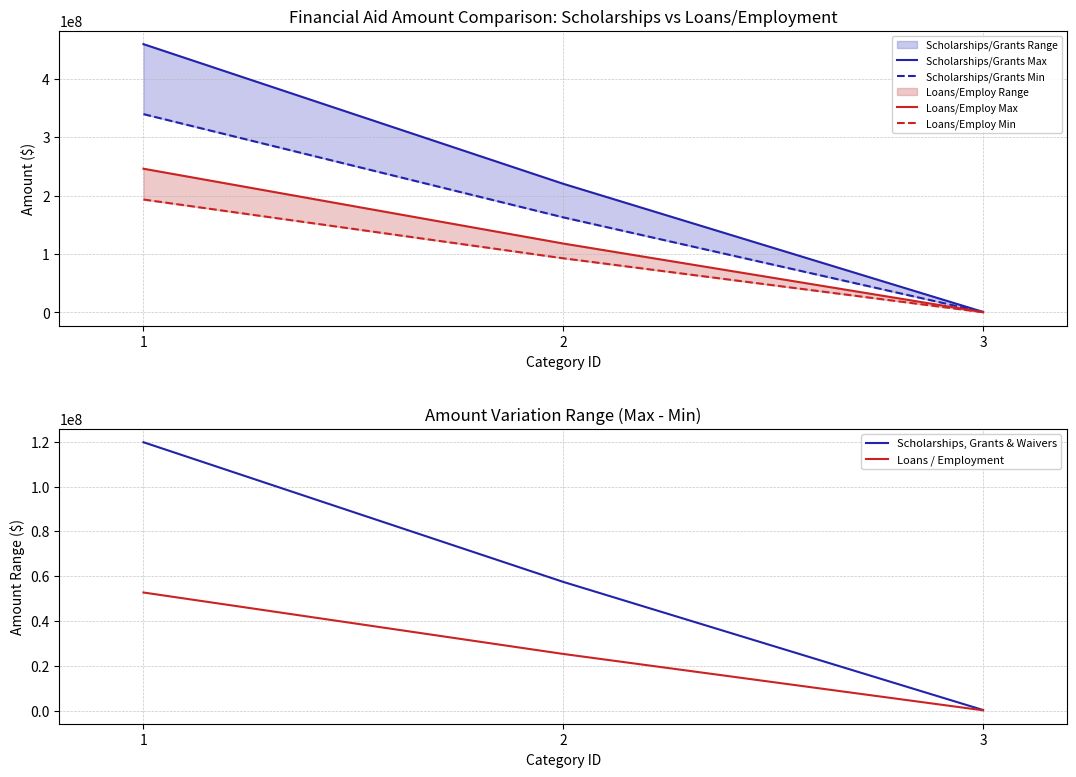

Rank the series at 3 from highest to lowest value.

Scholarships/Grants Max, Scholarships/Grants Min, Loans/Employ Max, Loans/Employ Min, Scholarships, Grants & Waivers, Loans / Employment